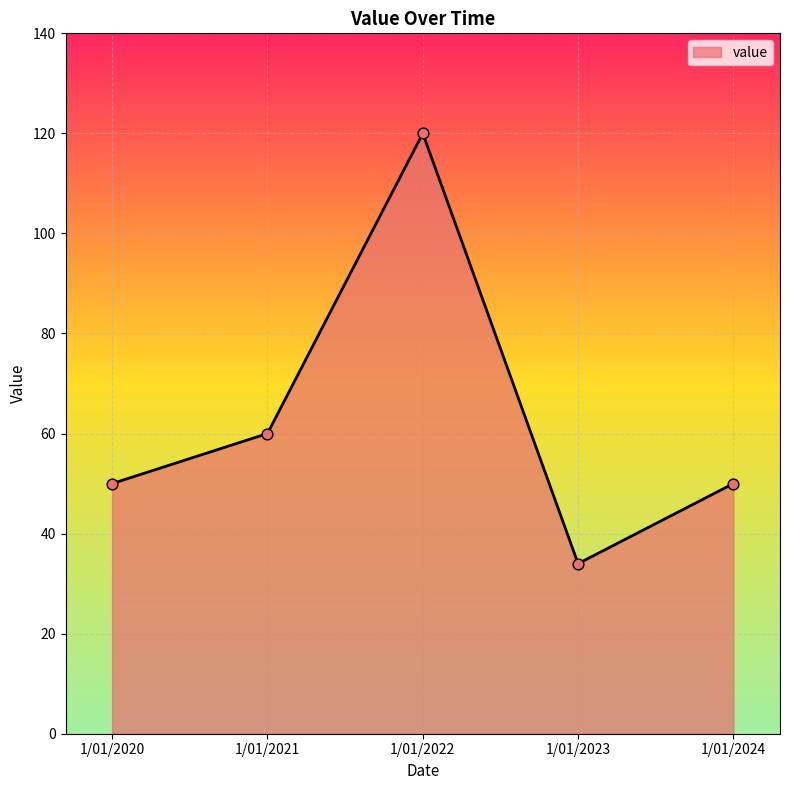

What is the change in value from 1/01/2021 to 1/01/2022?

+60